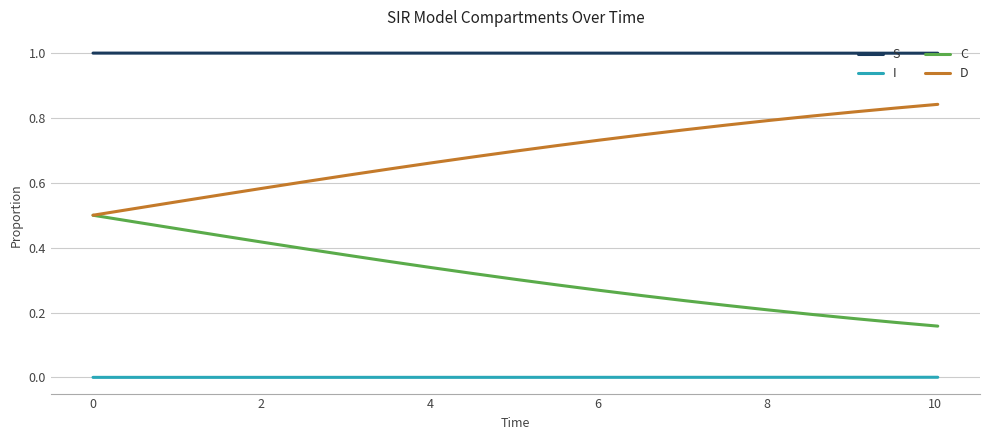

Rank the series by their average value, from lowest to highest.

I, C, D, S